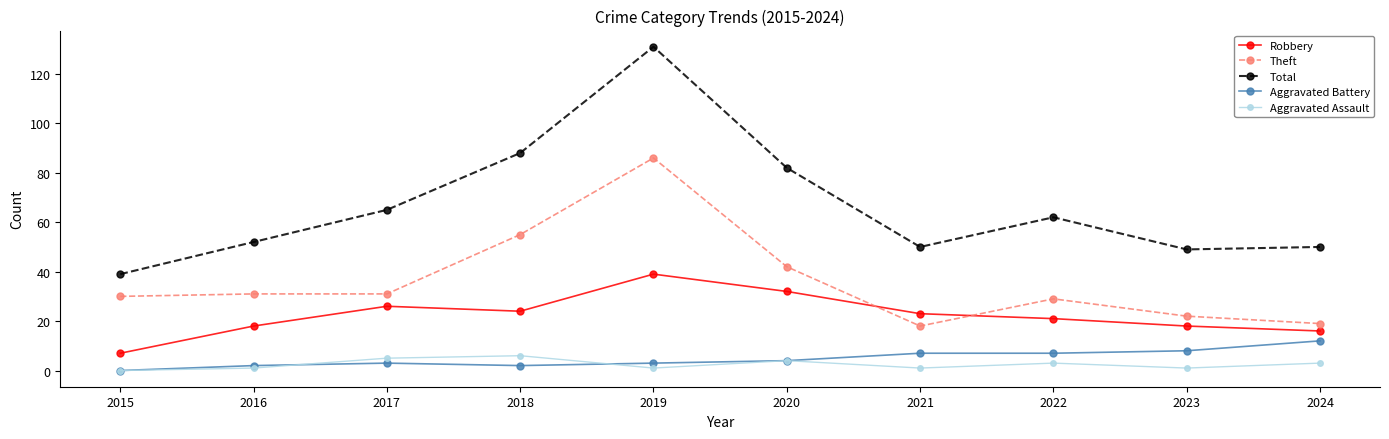

How many interior local peaks does the Robbery series have?

2